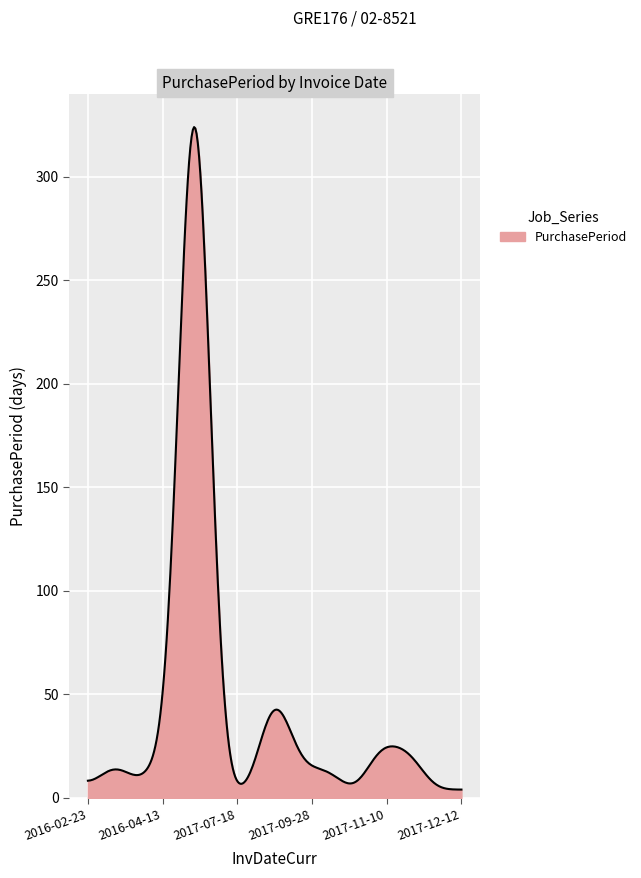

What is the sum of all values?

14065.4